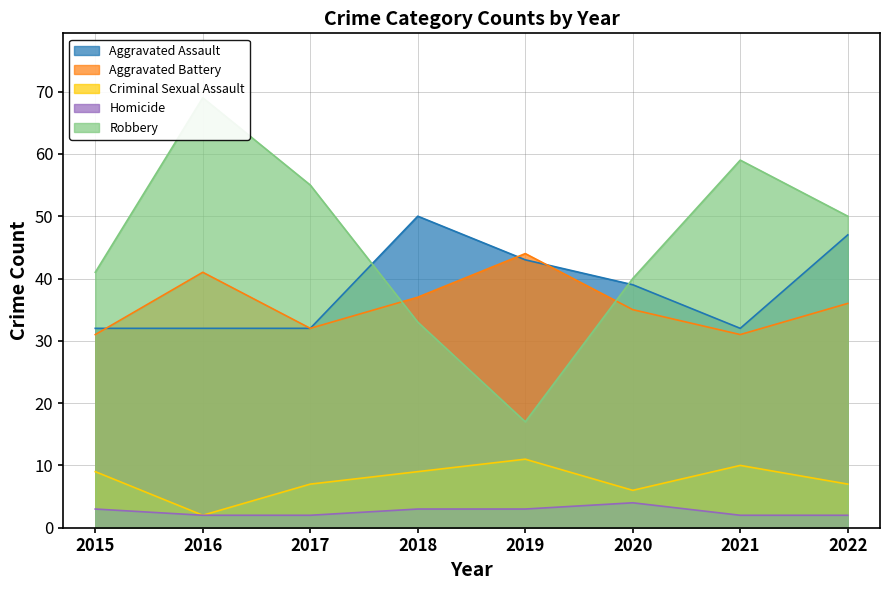

Read the Criminal Sexual Assault value at 2018.

9